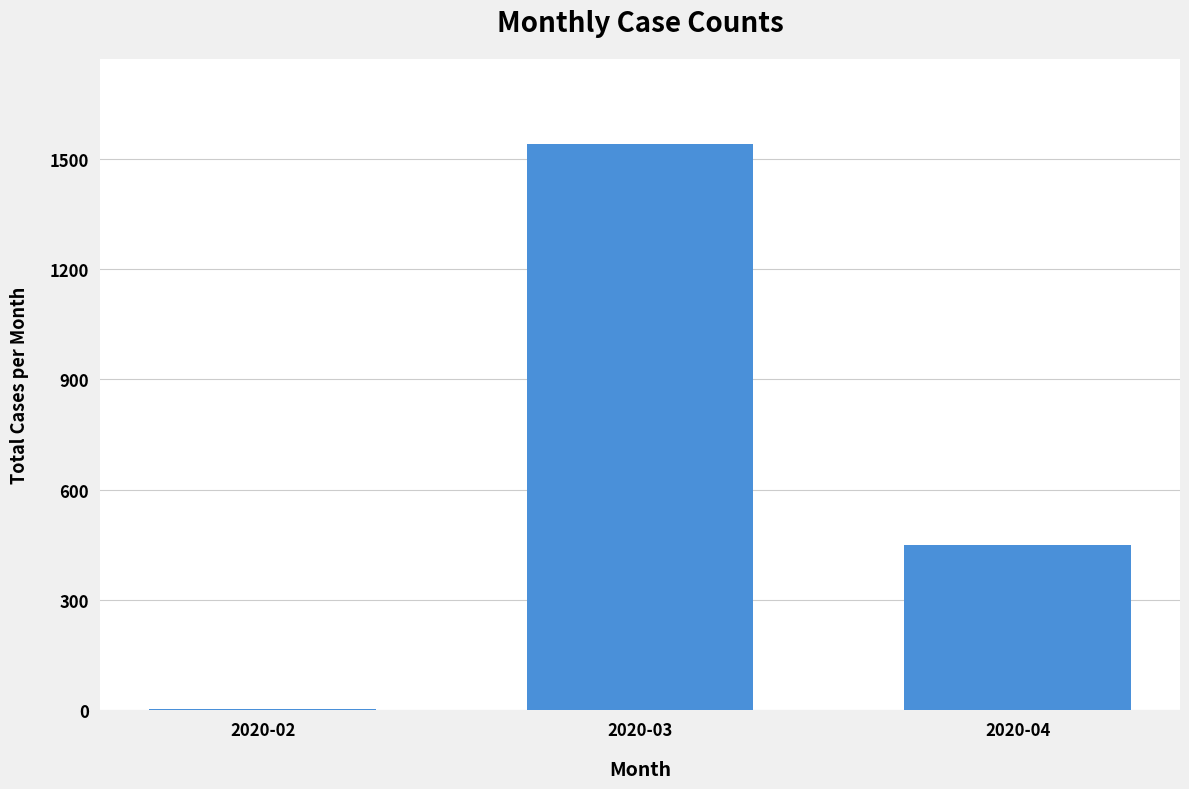

How many categories are shown in the chart?

3